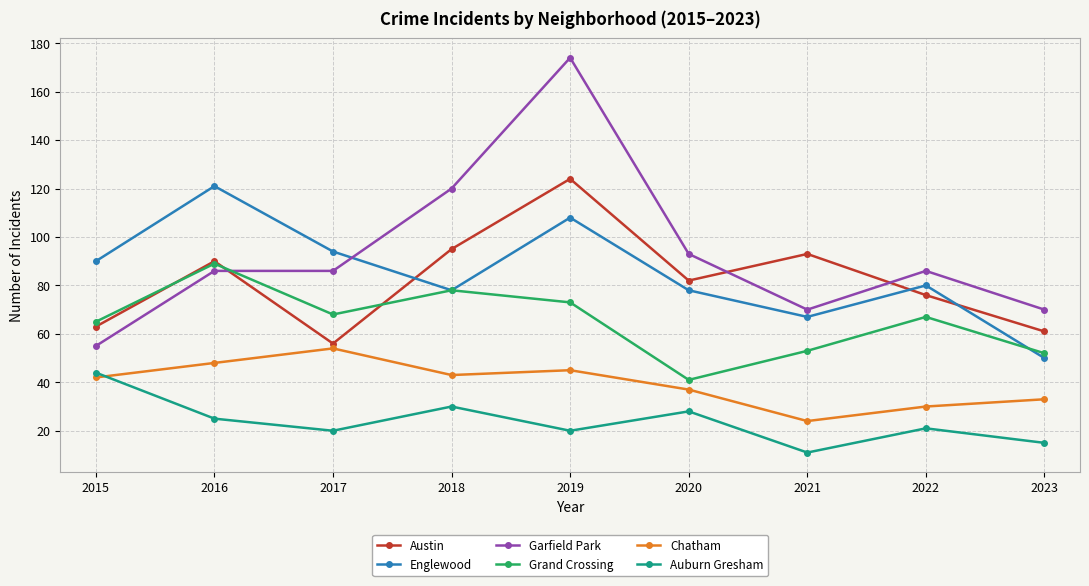

Reading left to right, extract all data points from this chart.

Austin: 63	90	56	95	124	82	93	76	61
Englewood: 90	121	94	78	108	78	67	80	50
Garfield Park: 55	86	86	120	174	93	70	86	70
Grand Crossing: 65	89	68	78	73	41	53	67	52
Chatham: 42	48	54	43	45	37	24	30	33
Auburn Gresham: 44	25	20	30	20	28	11	21	15